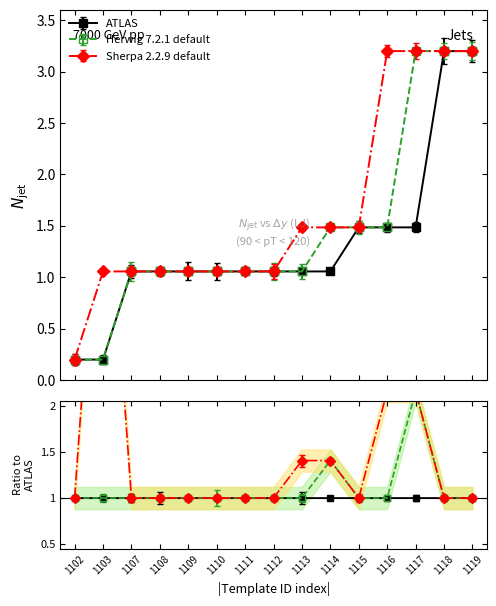

True or false: Sherpa 2.2.9 default and ATLAS cross at least once.

False